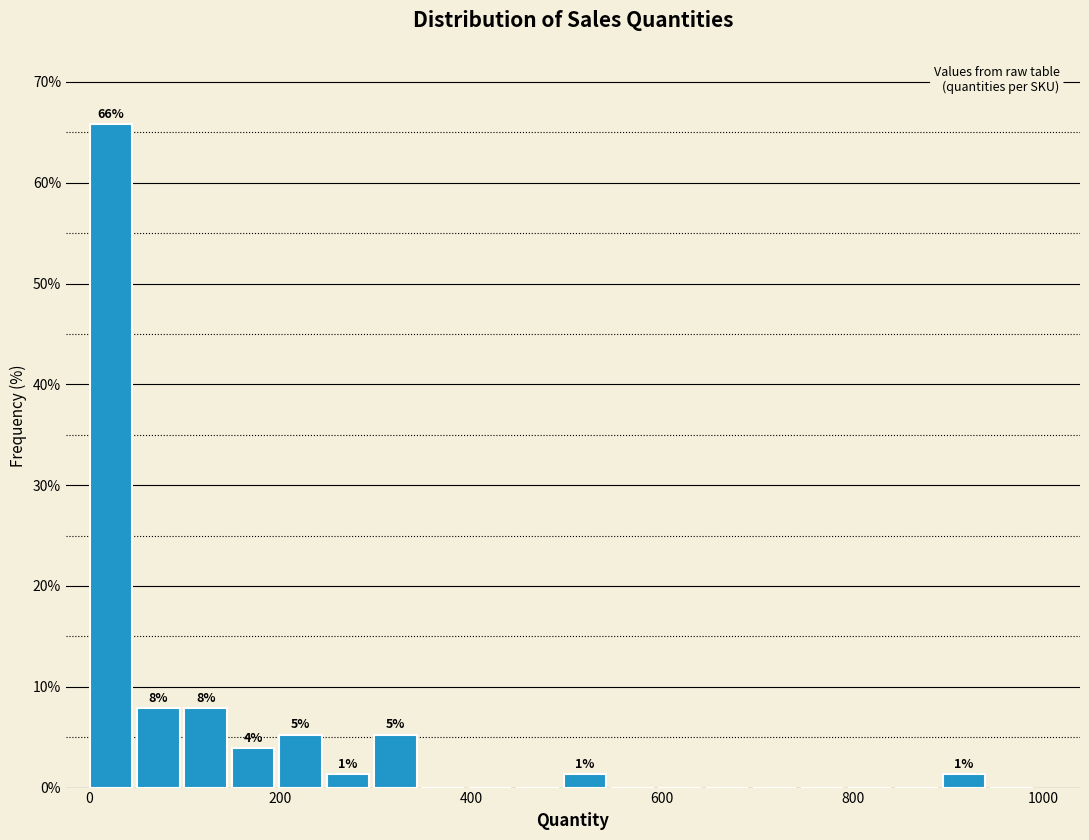

Around what value on the x-axis is the tallest bar? Give the approximate position of its centre, as read against the axis.

20